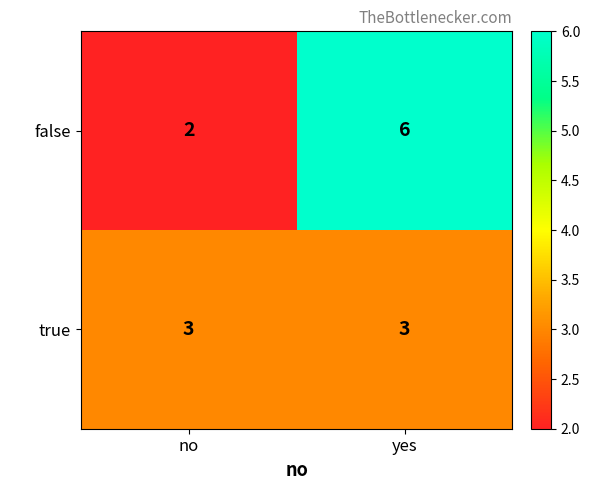

True or false: false has a value of 1 at no.

False